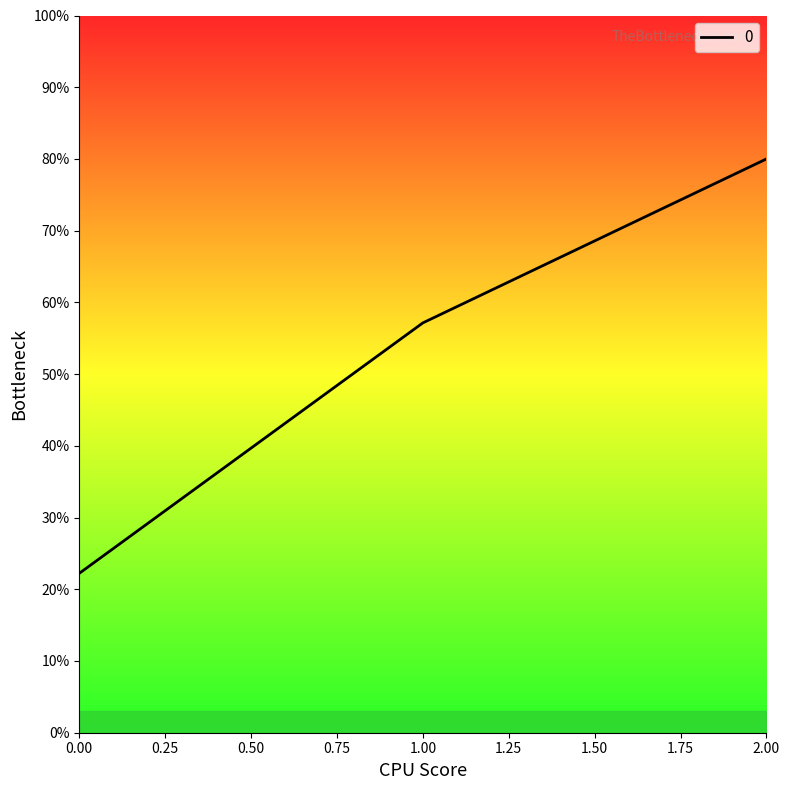

Is it true that the value at 2 is 174.1?

False